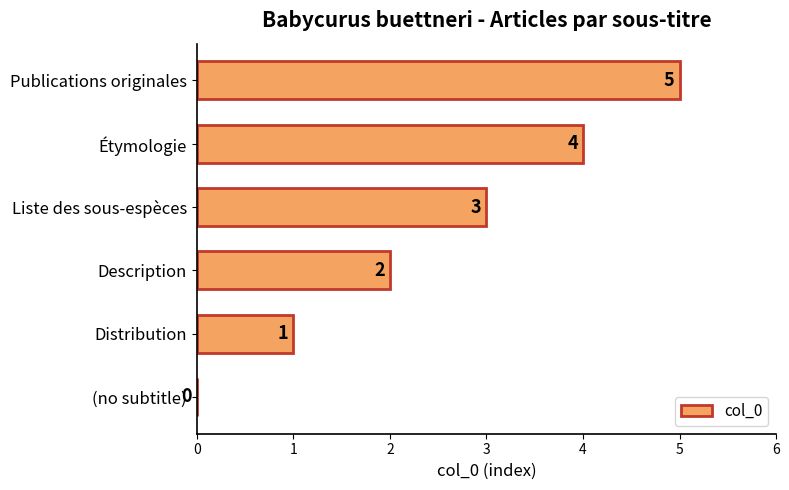

Are the bars horizontal?

Yes